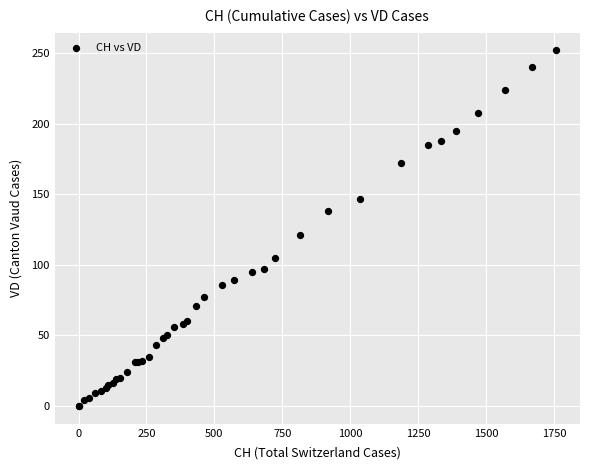

What Y value in the scatter plot is closest to 126?

121